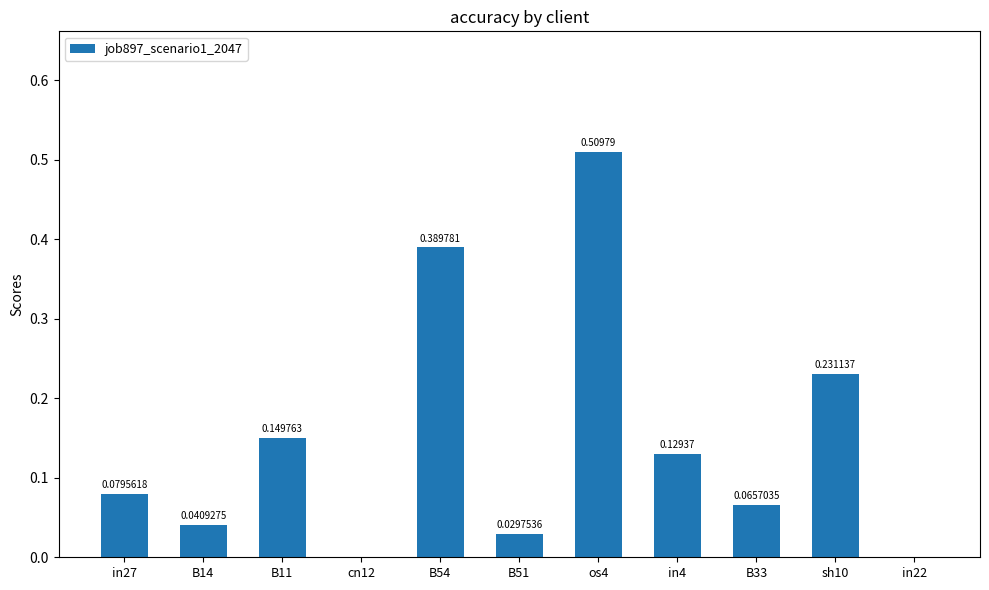

Are the bars horizontal?

No